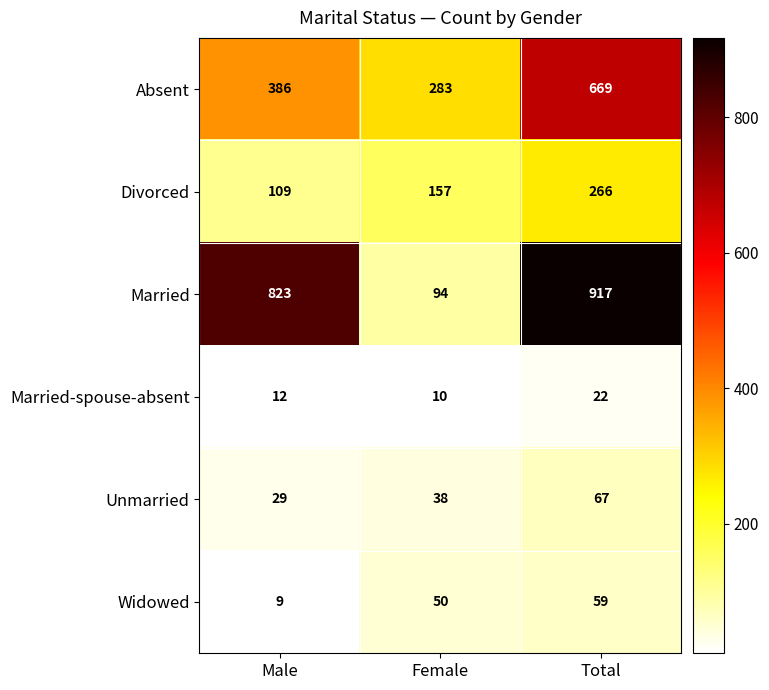

What is the total value across all series at Female?

632